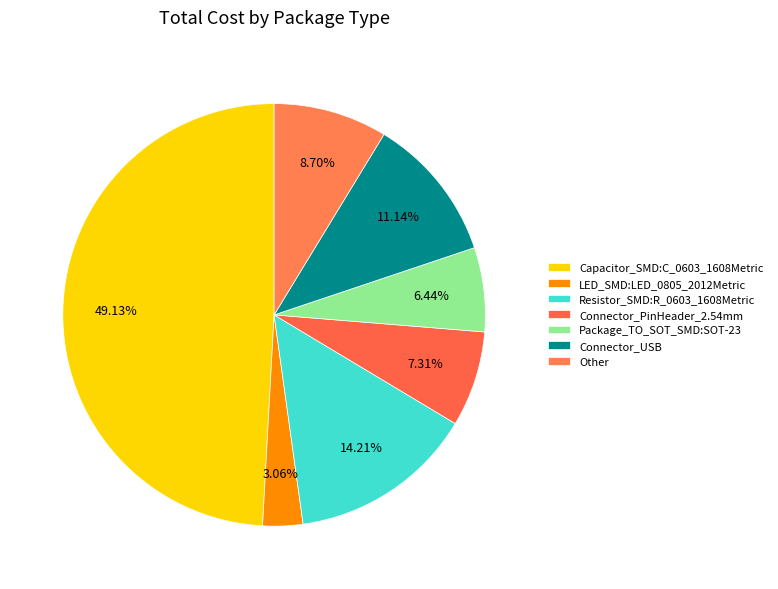

To the nearest percent, what percentage of the pie is Other?

9%